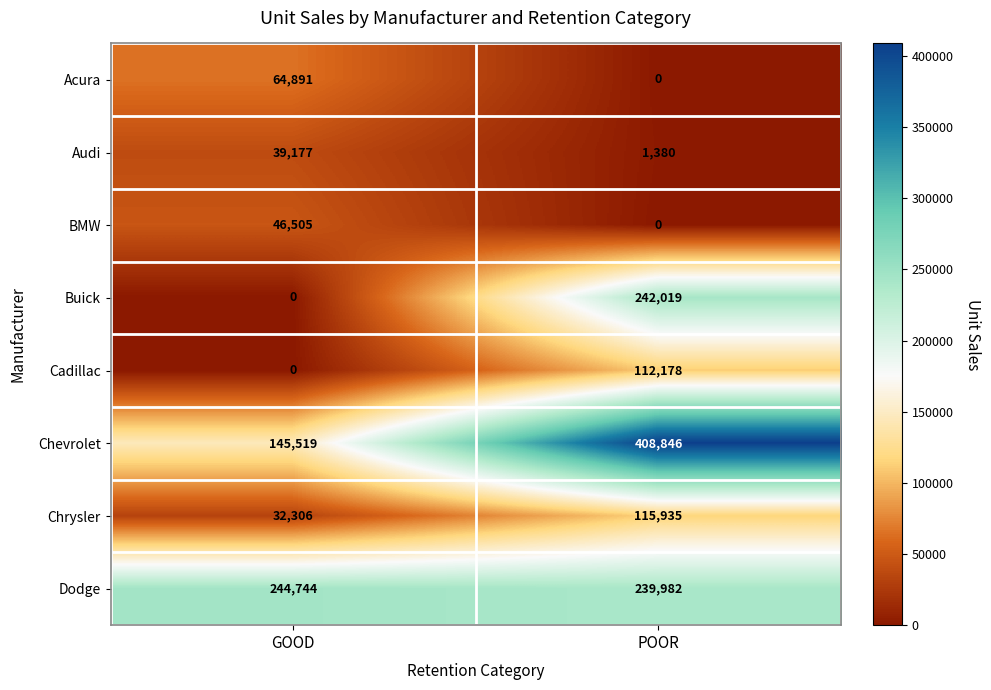

Which category has the highest value across all series?

POOR